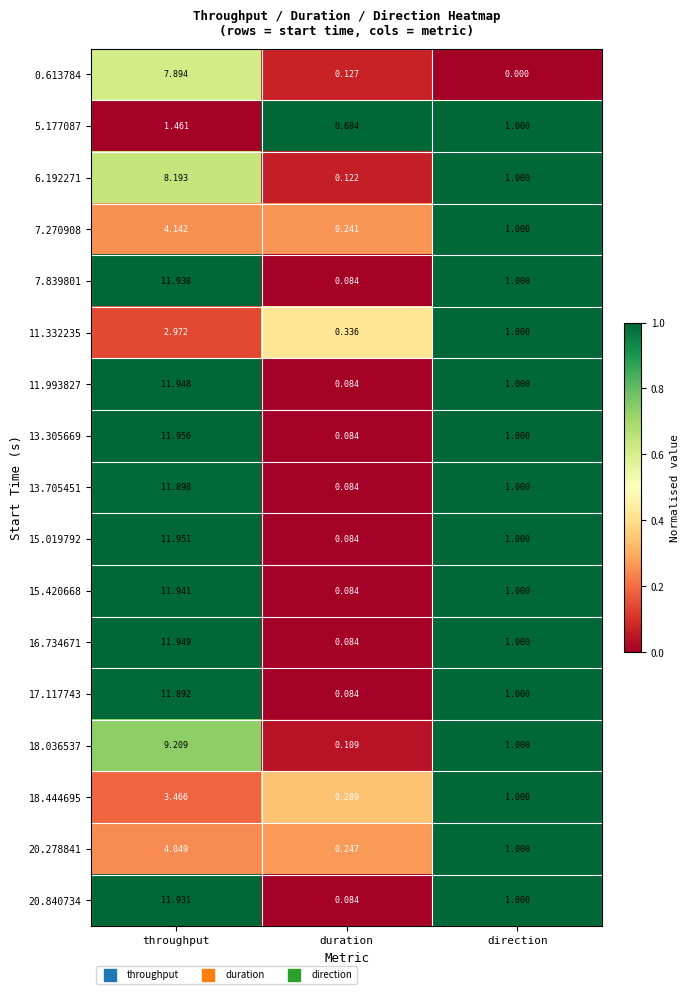

List the labels in order of 7.839801 value, largest first.

throughput, direction, duration